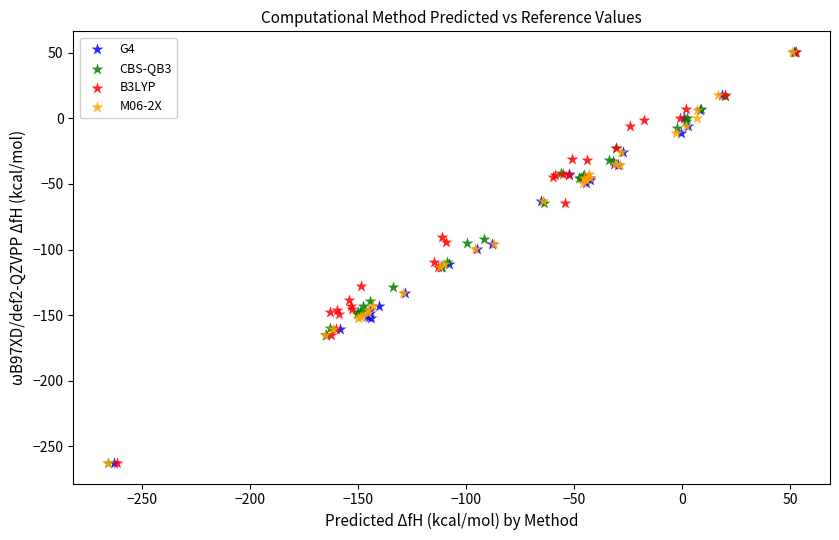

What are all the series names shown in the legend?

G4, CBS-QB3, B3LYP, M06-2X